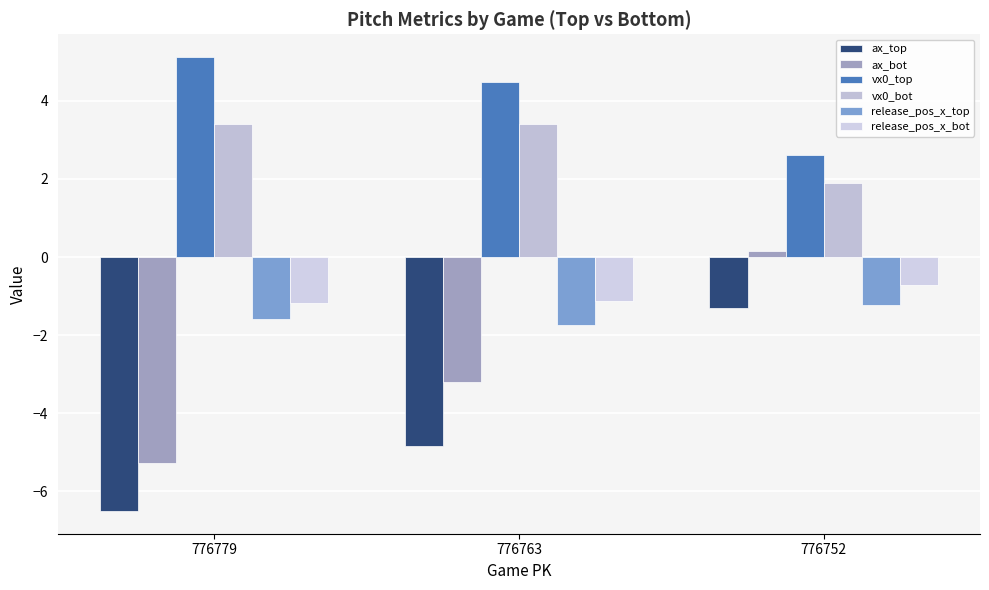

How many negative values does the ax_bot series have?

2